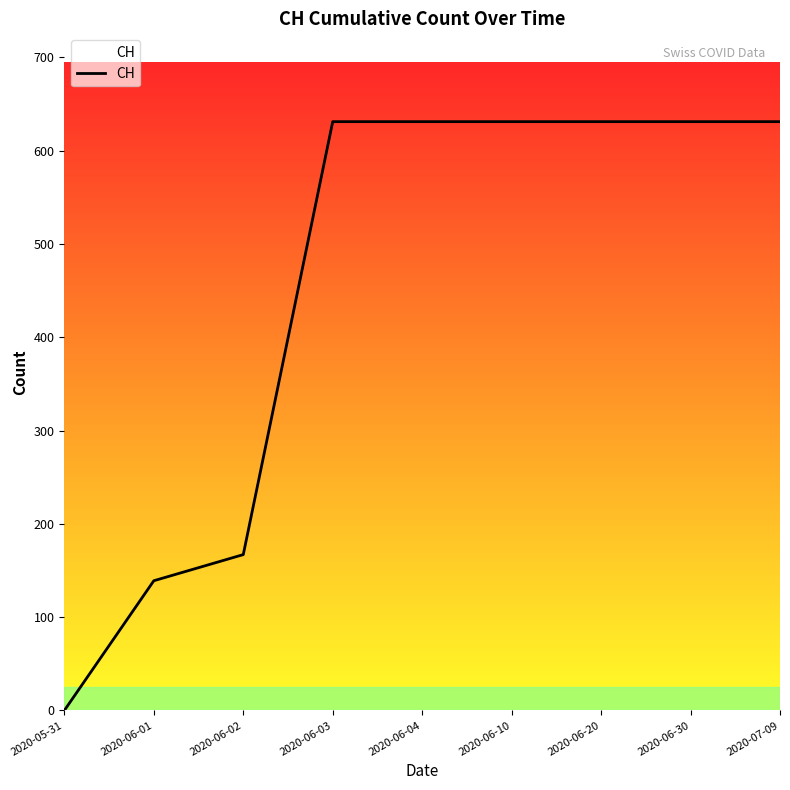

How many positive values are there?

8